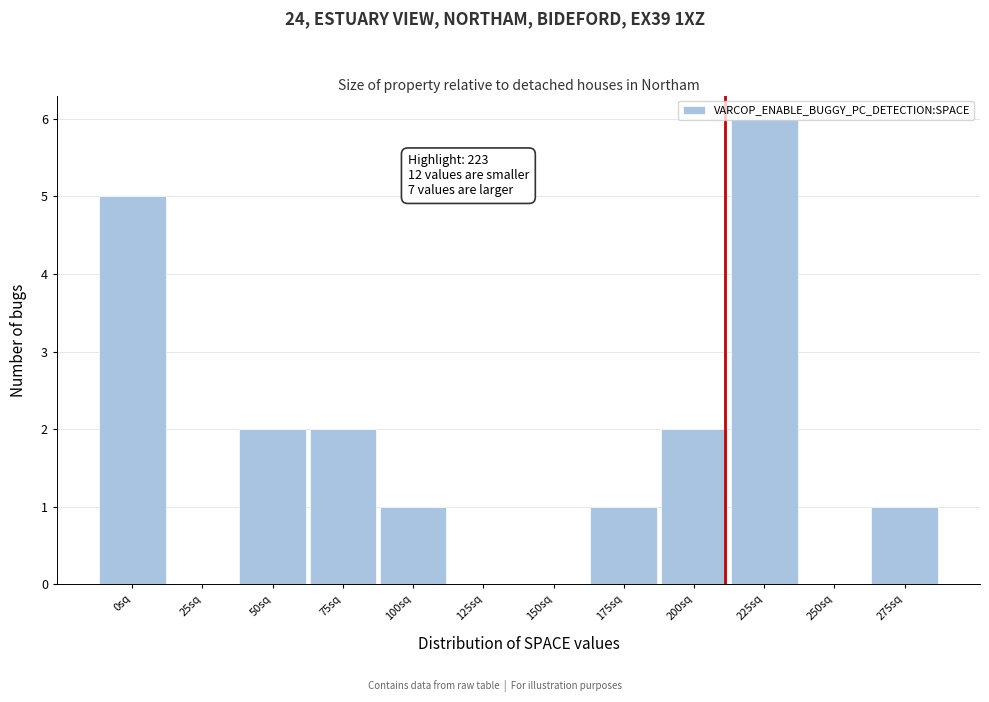

The chart shows a value of 0 at 175sq. True or false?

False